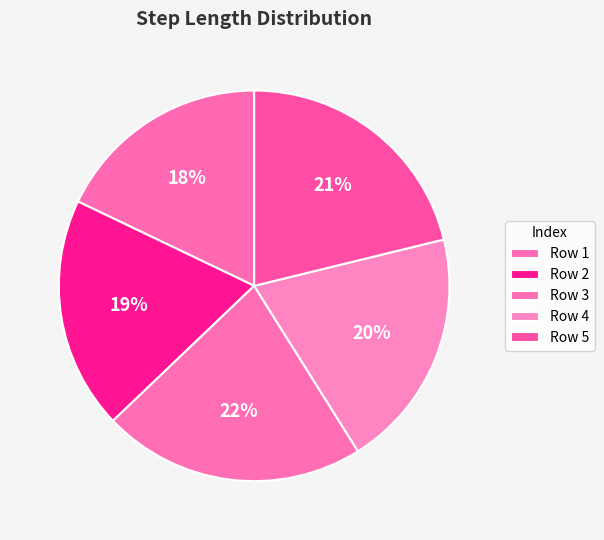

Count the number of slices in the pie.

5